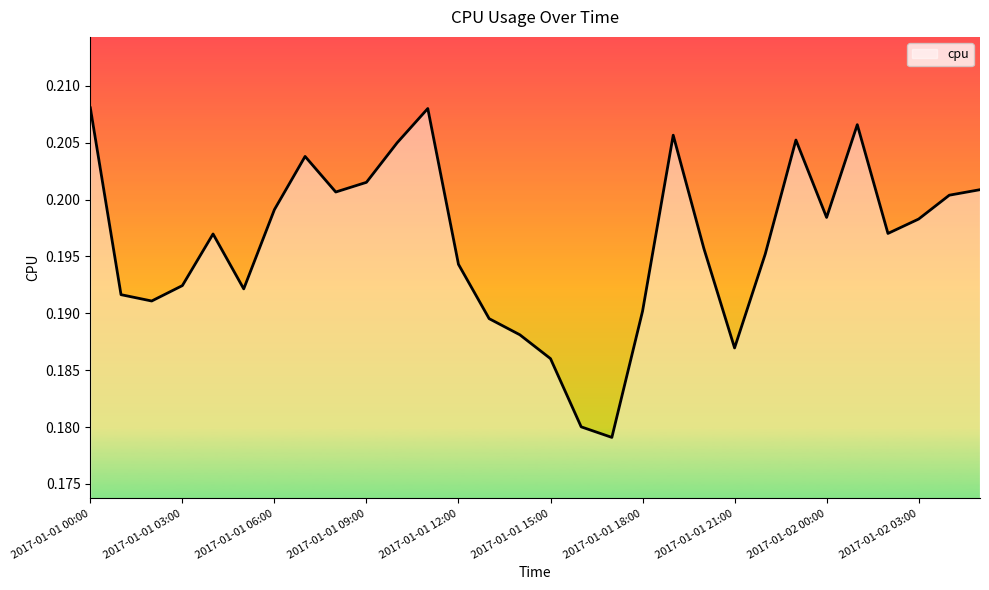

How many lines are shown in the chart?

1